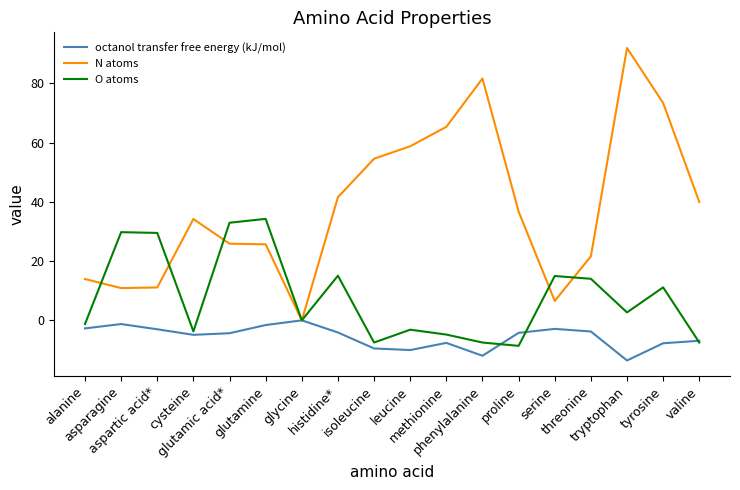

List the series in order of their peak value, lowest first.

octanol transfer free energy (kJ/mol), O atoms, N atoms